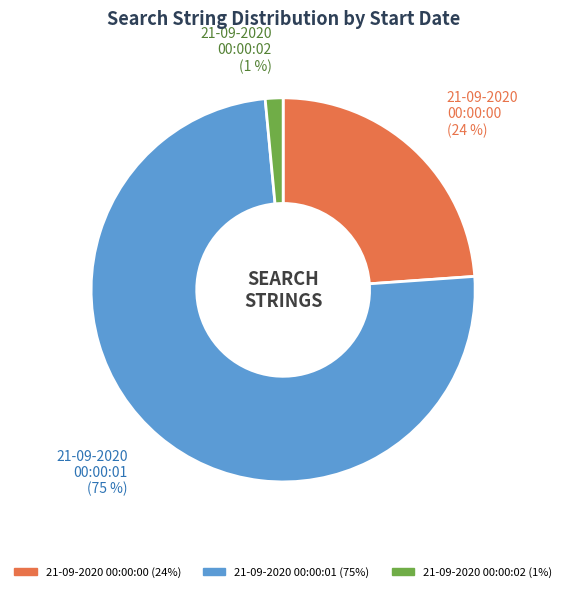

Which category has the biggest portion of the pie?

21-09-2020 00:00:01